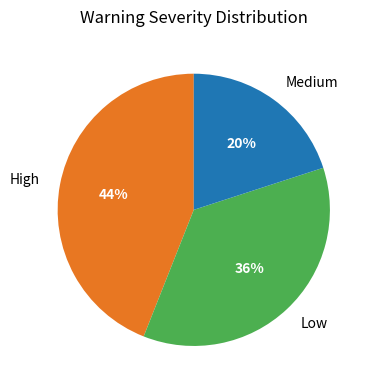

To the nearest percent, what is the difference between the High and Medium slice percentages?

24%